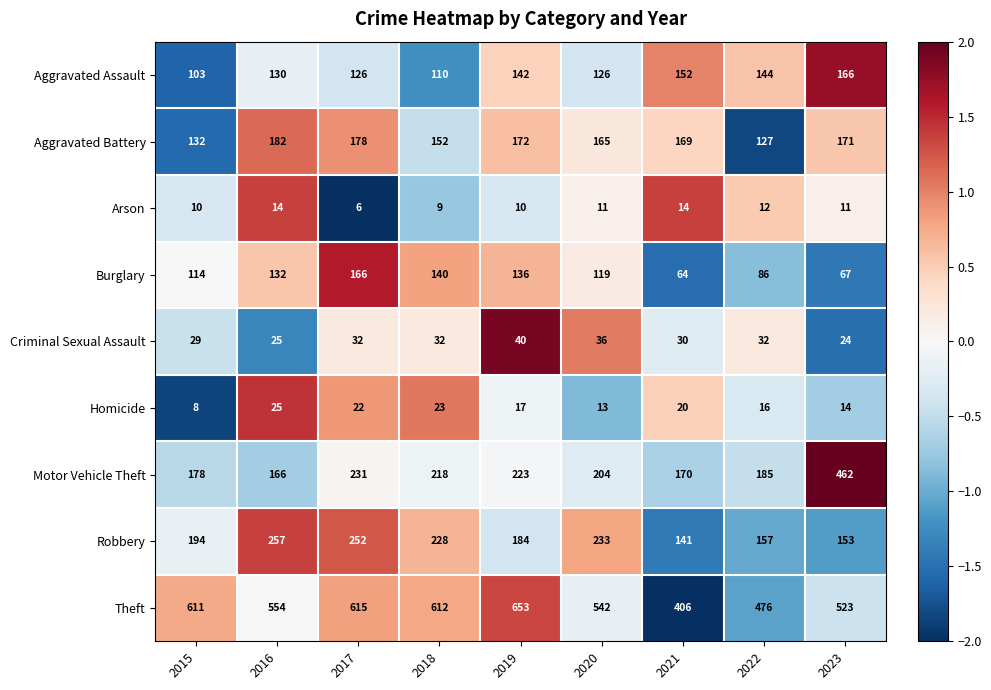

Read the Criminal Sexual Assault value at 2021.

30